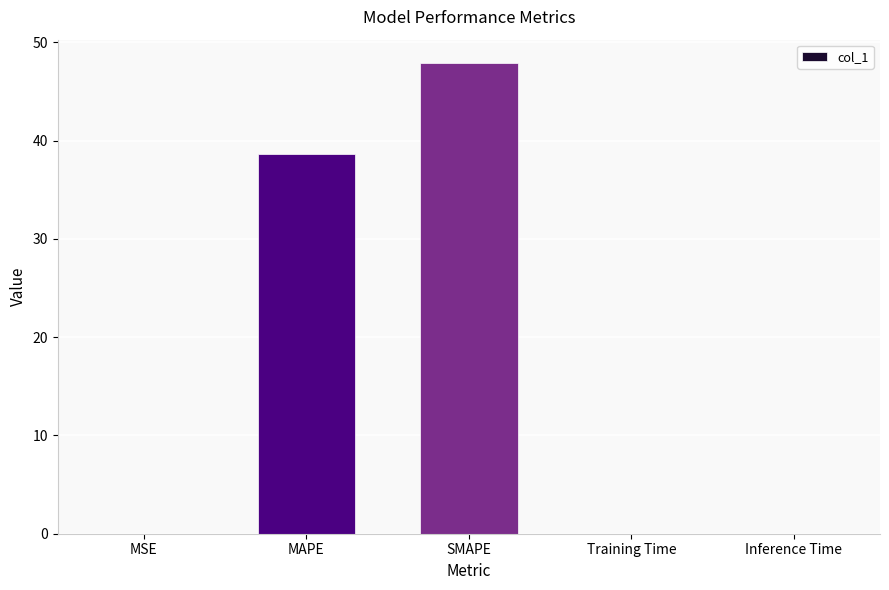

What is the difference between the values at MAPE and SMAPE?

9.3